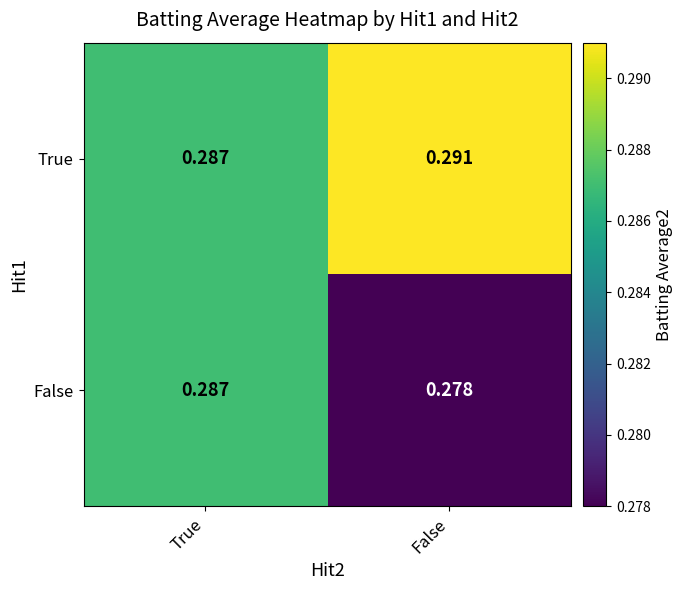

Is the value of False at True greater than the value of True at False?

No